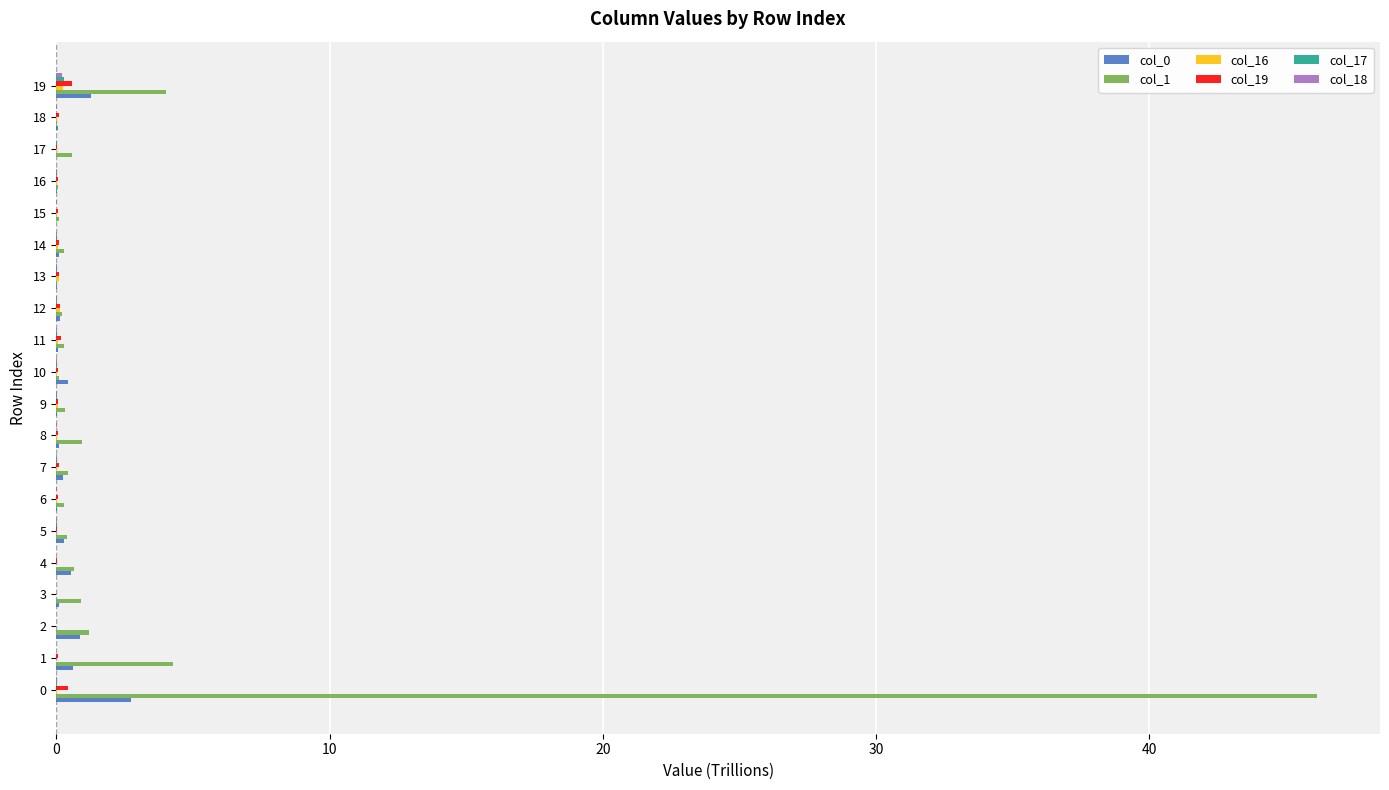

Which series has the largest total across all categories?

col_1